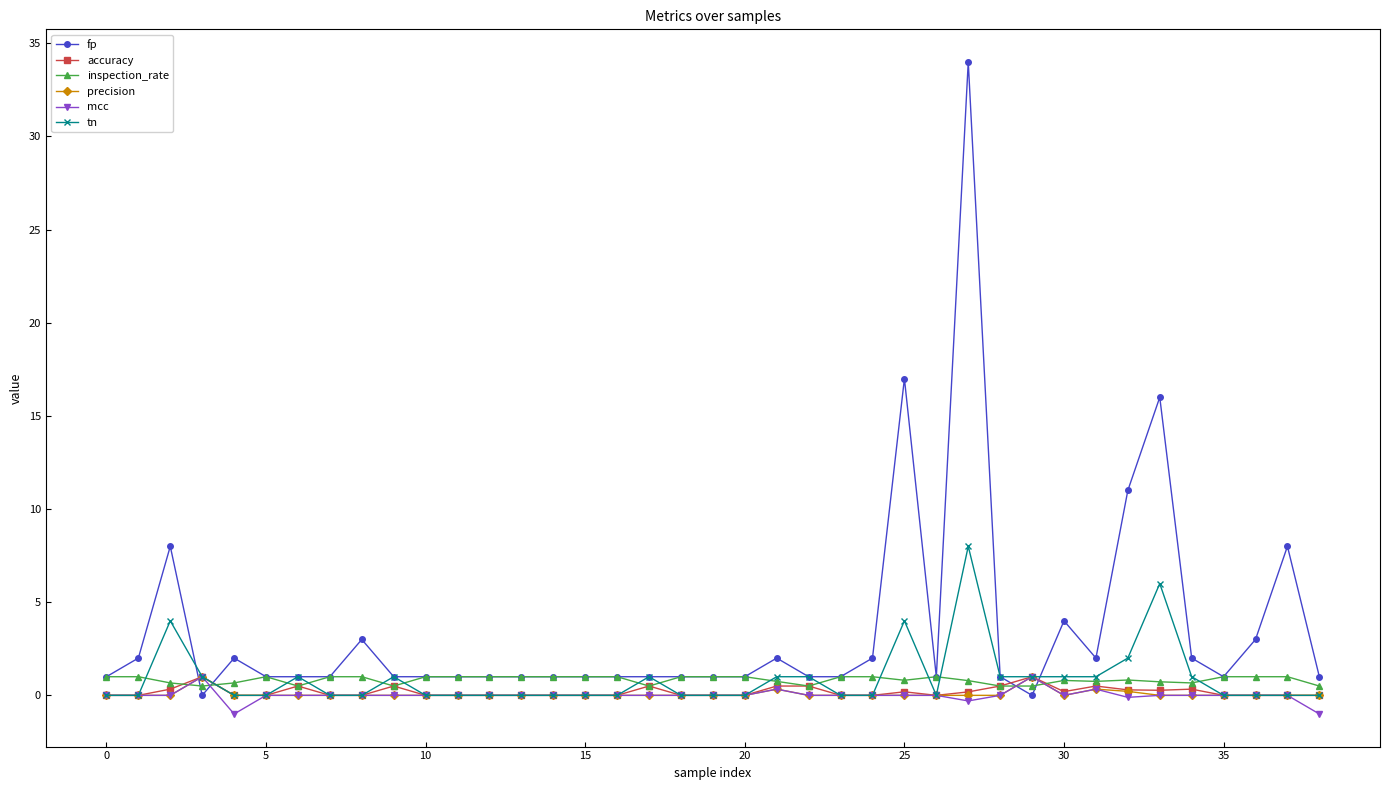

Does the chart display data point markers on the line(s)?

Yes